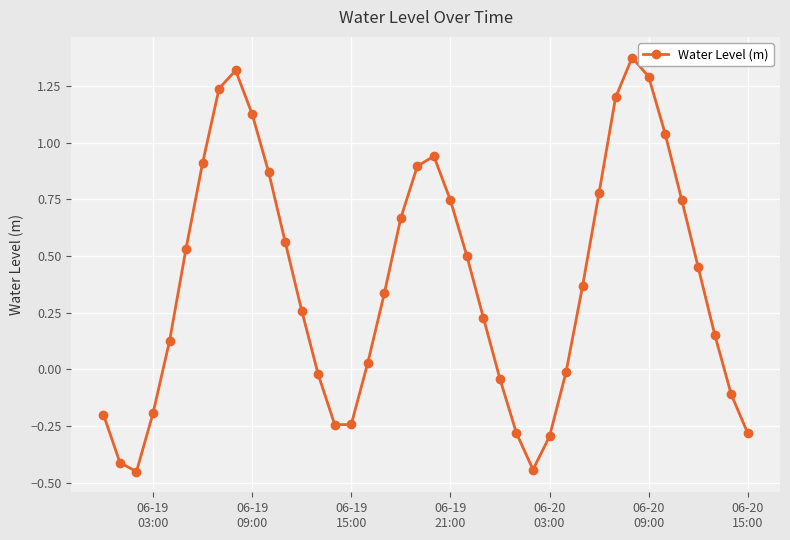

How many points are higher than both their immediate neighbors (excluding endpoints)?

3